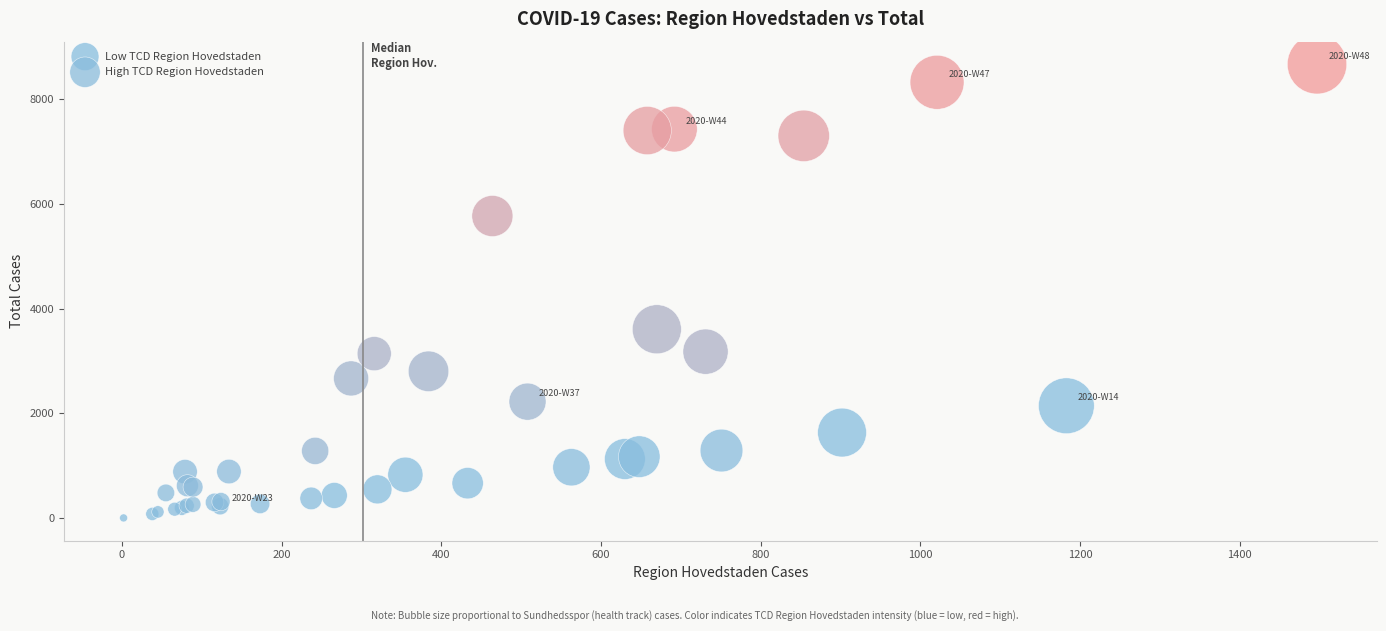

Which series has the largest Y range (max minus min)?

High TCD Region Hovedstaden